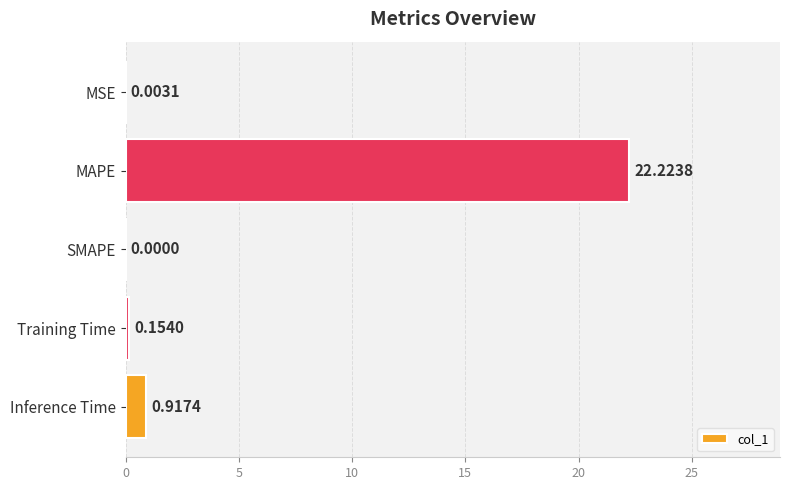

At which category does the chart reach its peak across all series?

MAPE